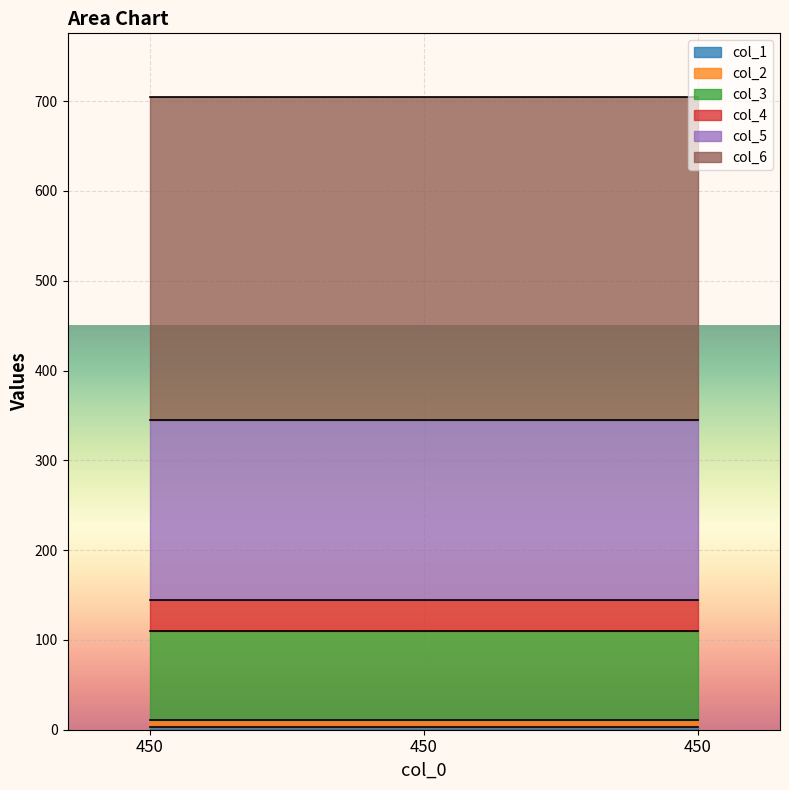

How many lines are shown in the chart?

6